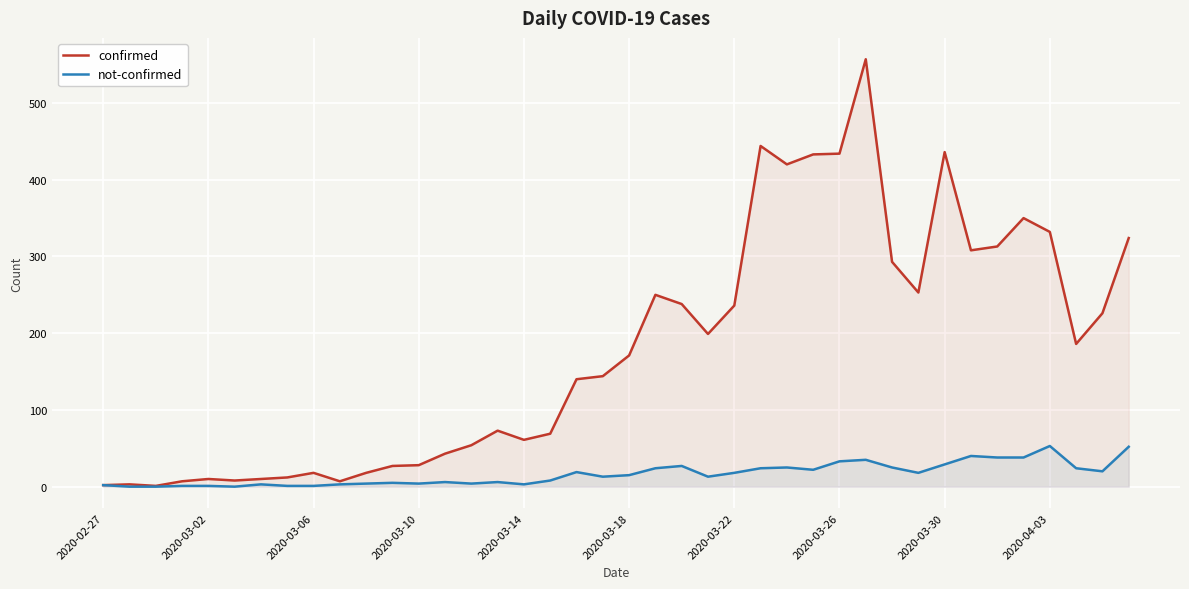

What is the difference between the maximum and second lowest values in the not-confirmed series?

53